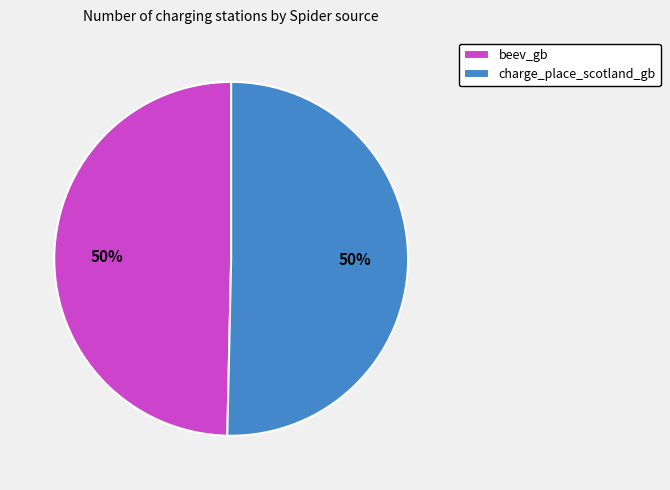

Combined, do charge_place_scotland_gb and beev_gb account for over 50%?

Yes